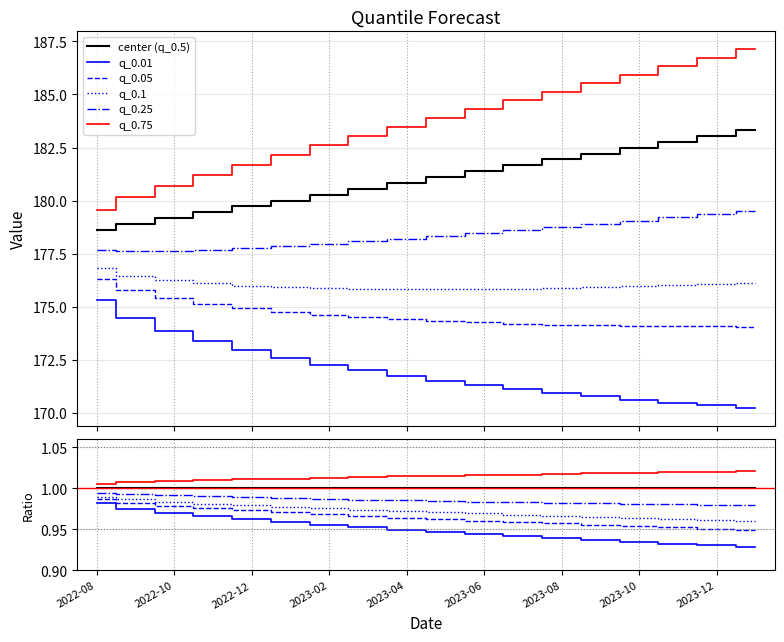

What is the smallest value displayed?

0.9